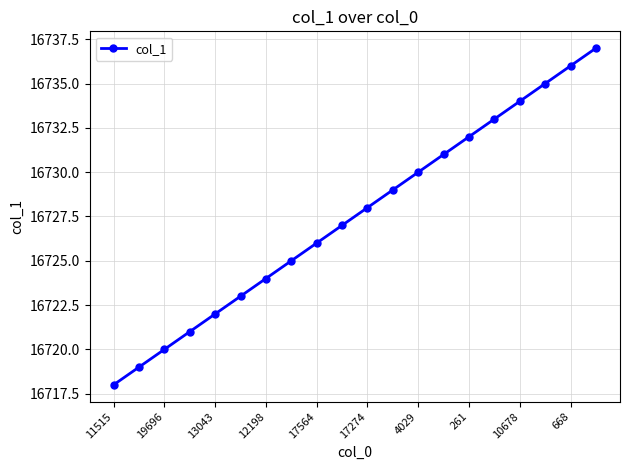

What is the sum of all values?

334550